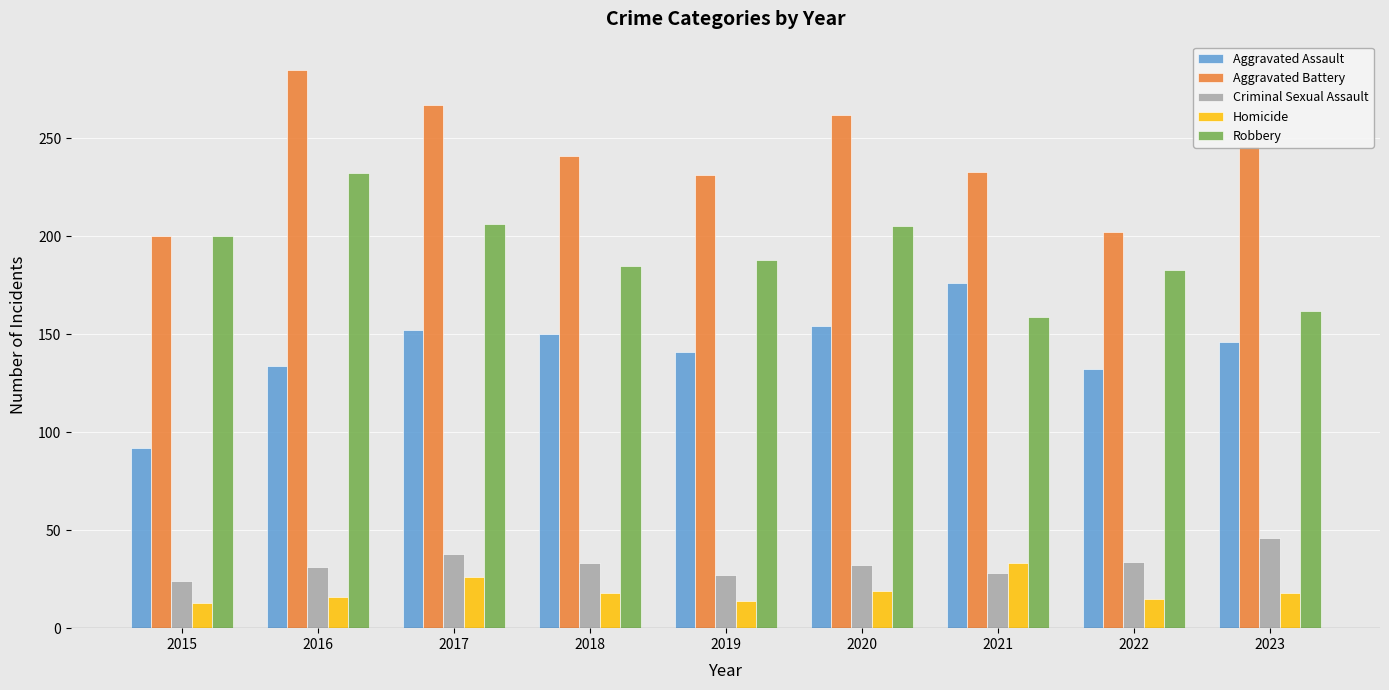

The Robbery series shows 86 at 2023. True or false?

False